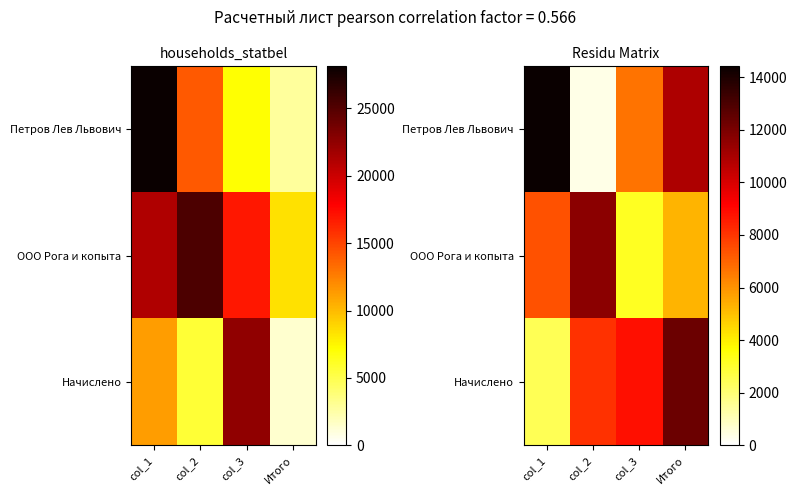

At how many categories does at least one series exceed 8152?

4